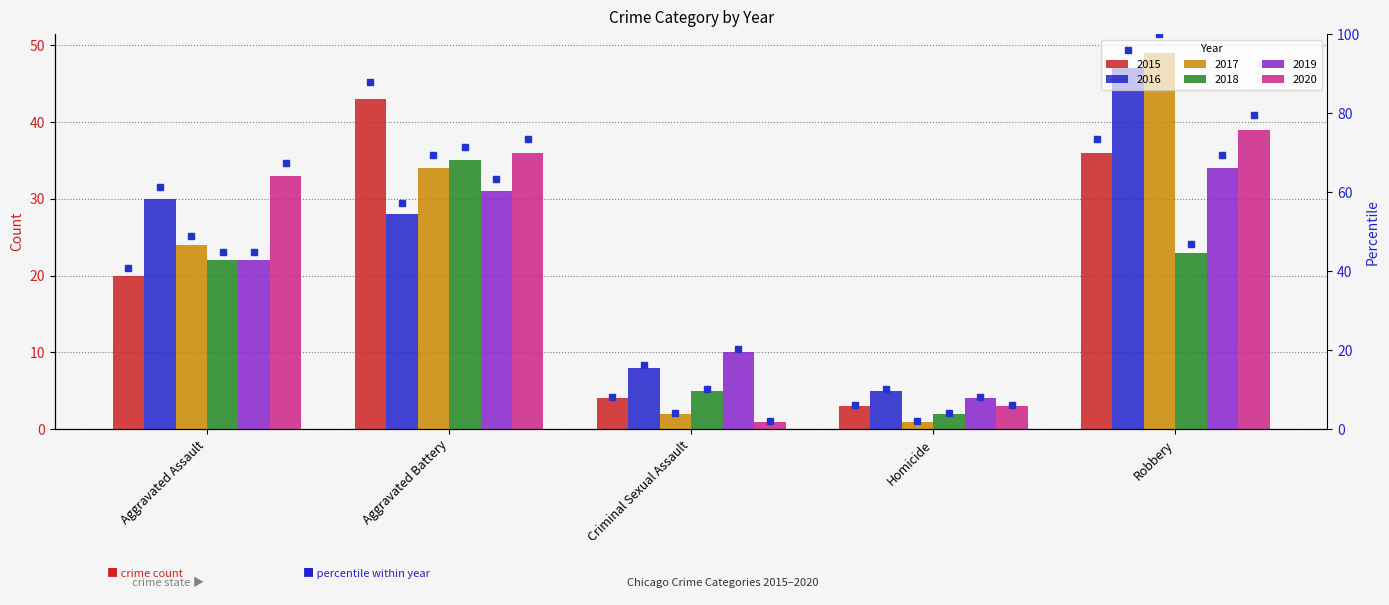

What is the difference between the highest and lowest values at Aggravated Battery?

15